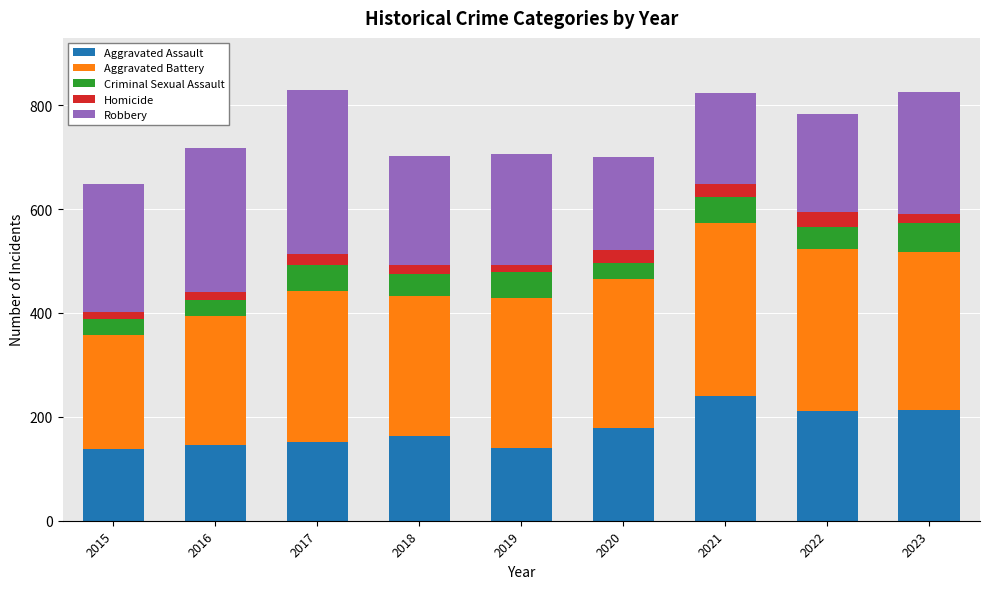

What is the sum of the Aggravated Assault values at 2016 and 2022?

356